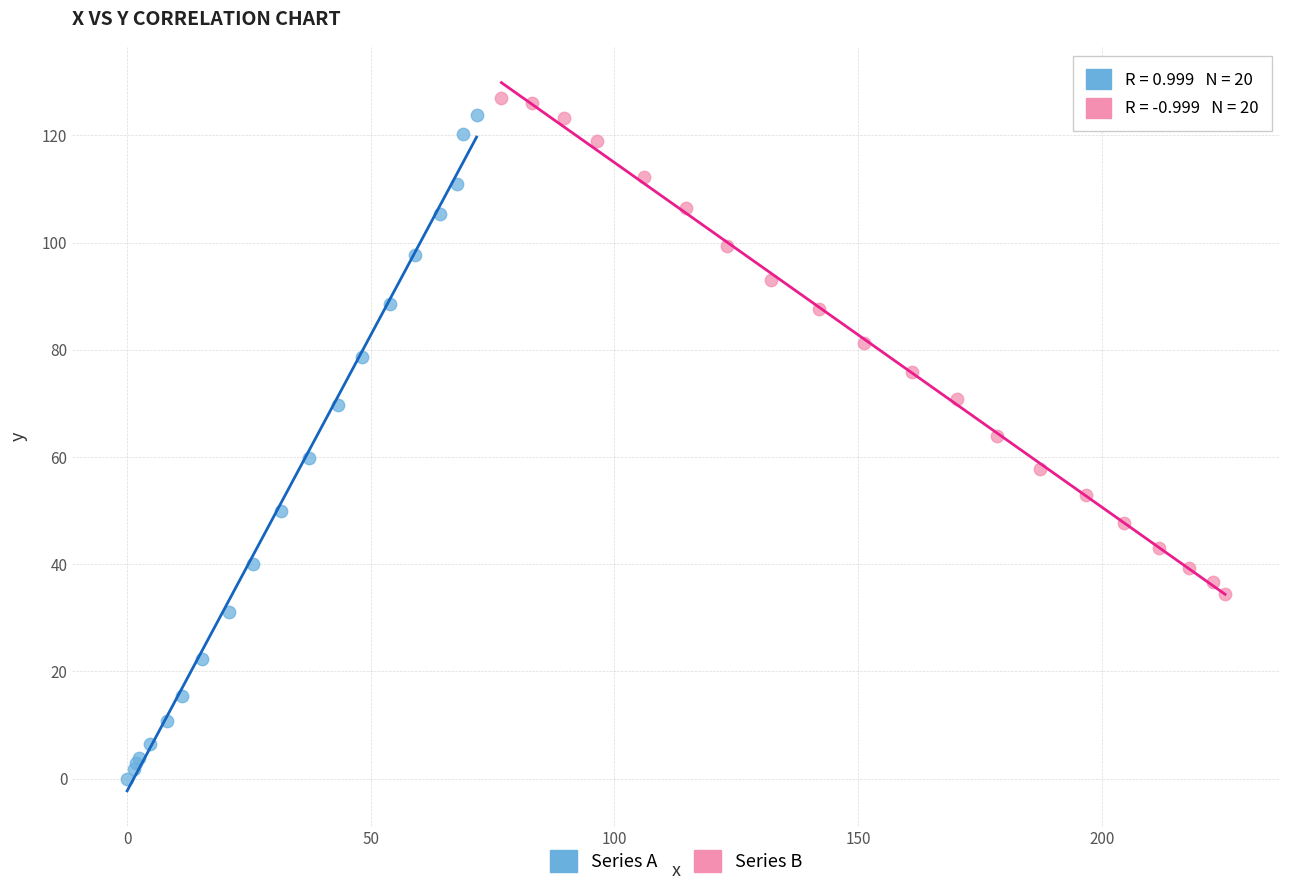

Which series has the widest spread of Y values?

Series A